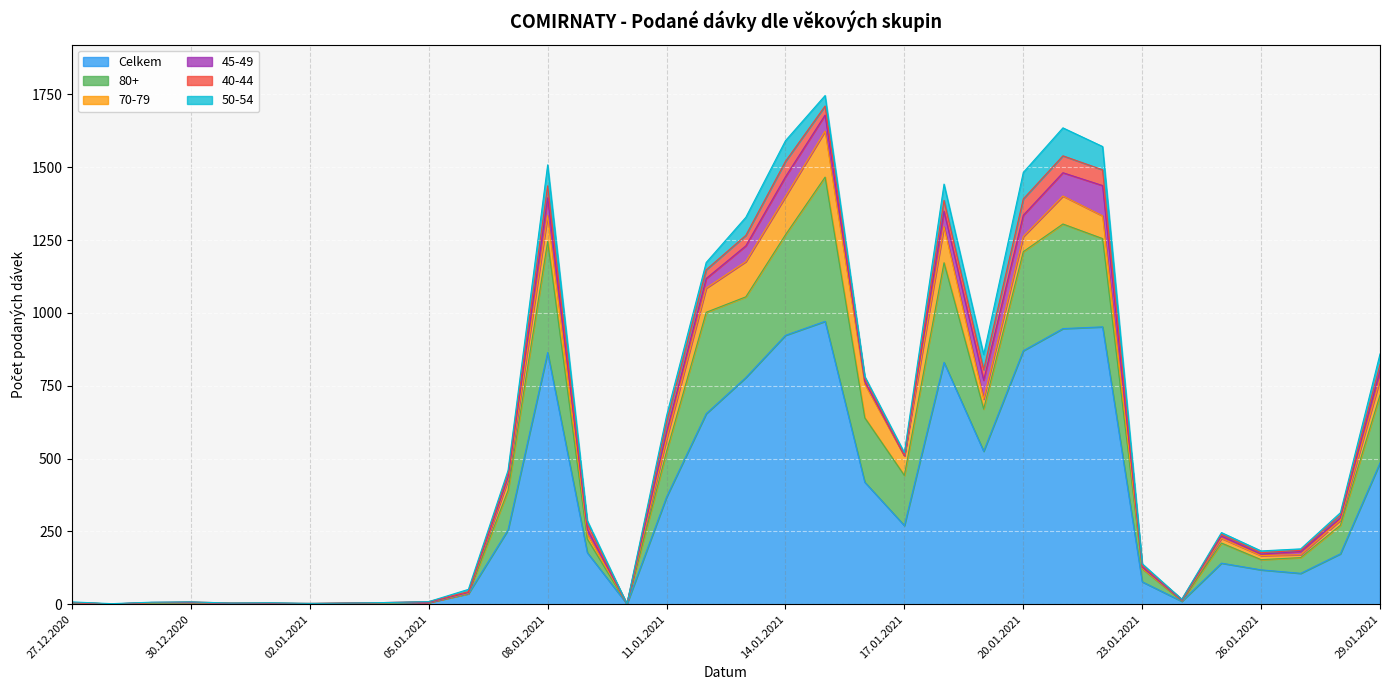

What is the value of the Celkem point at the 2nd from the left?

1